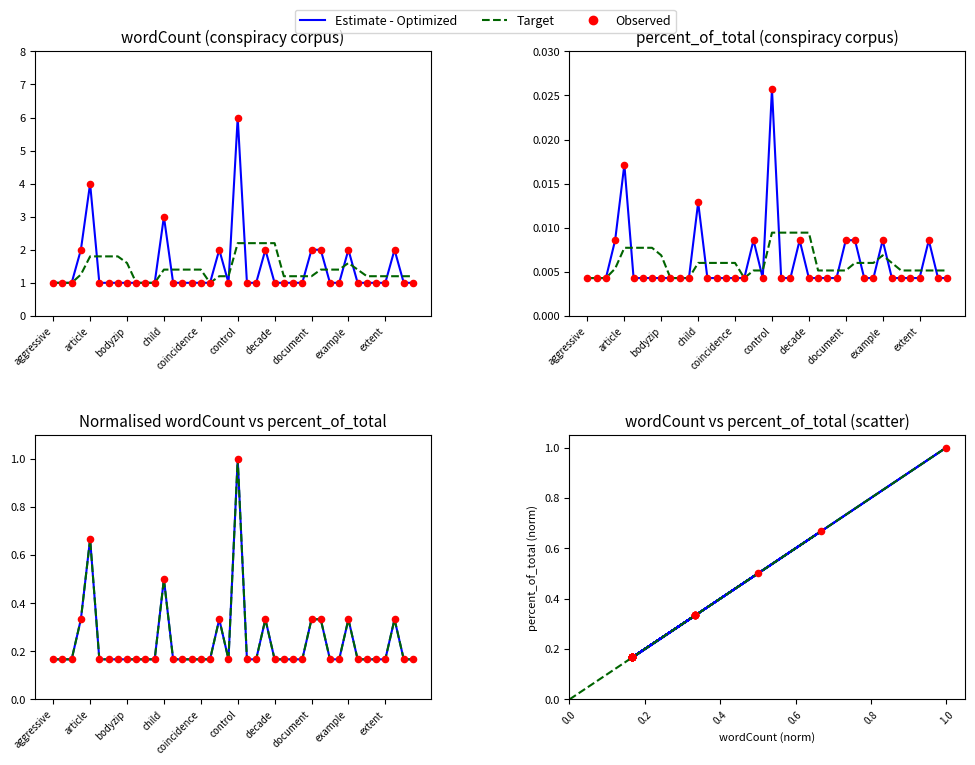

What is the total value across all series at bodyzip?

2